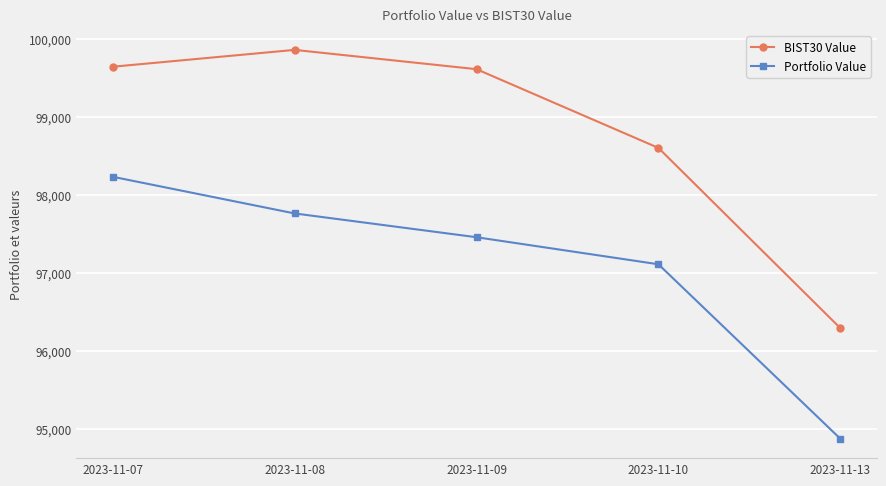

What are all the series names shown in the legend?

BIST30 Value, Portfolio Value